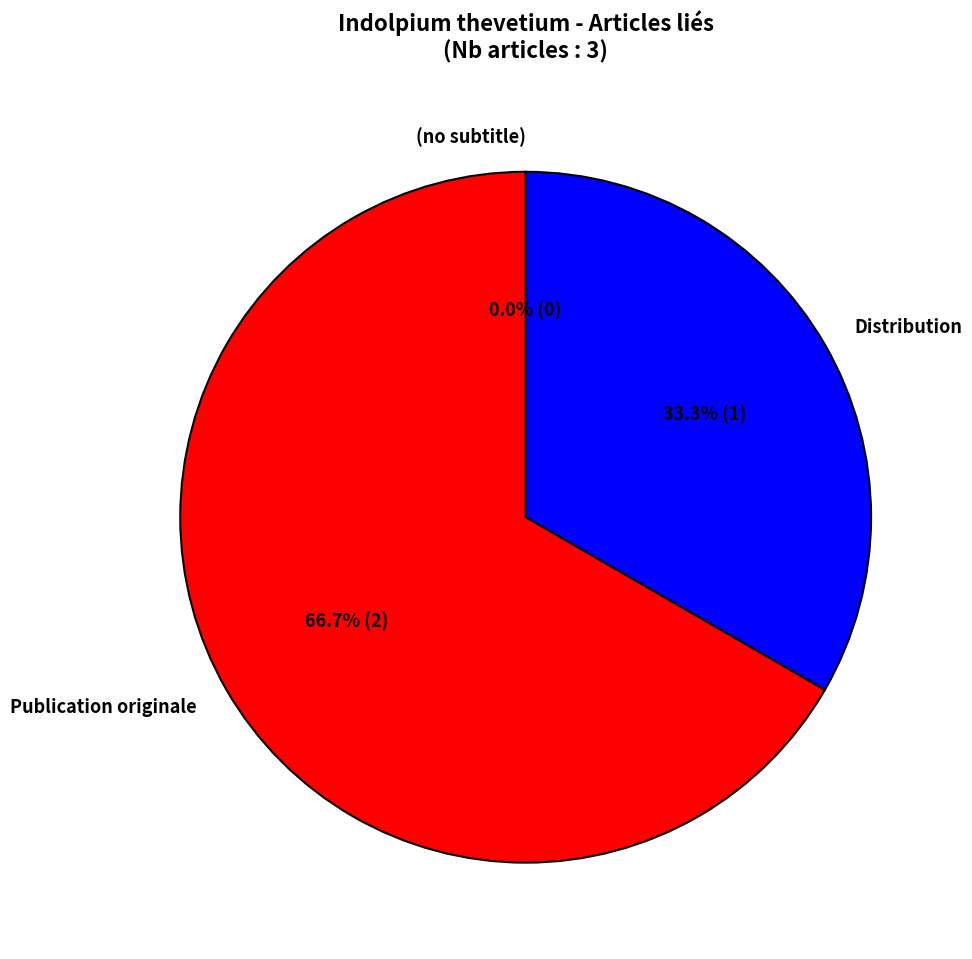

Between (no subtitle) and Publication originale, which is larger?

Publication originale